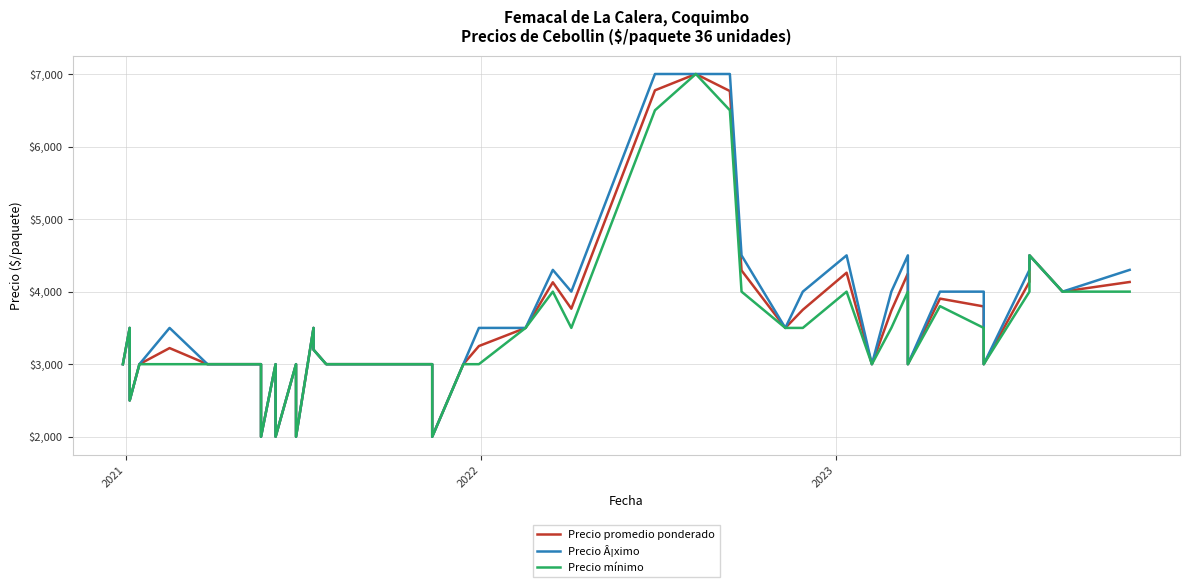

What are all the series names shown in the legend?

Precio promedio ponderado, Precio Â¡ximo, Precio mínimo